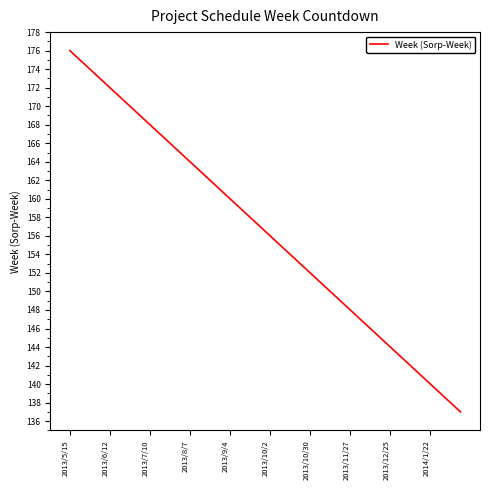

What is the difference between the maximum and minimum values?

39